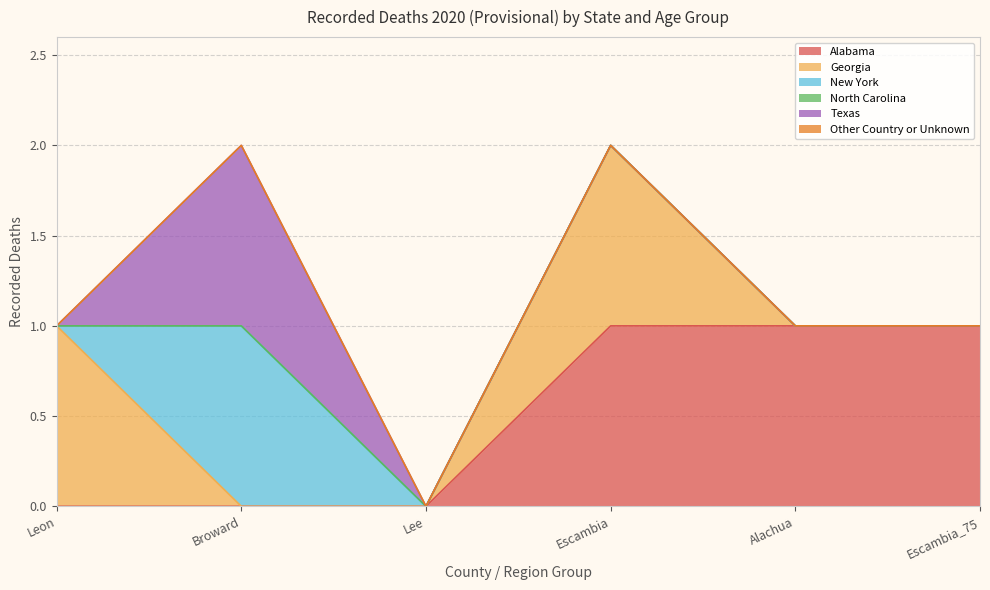

Count the number of categories in the chart.

6